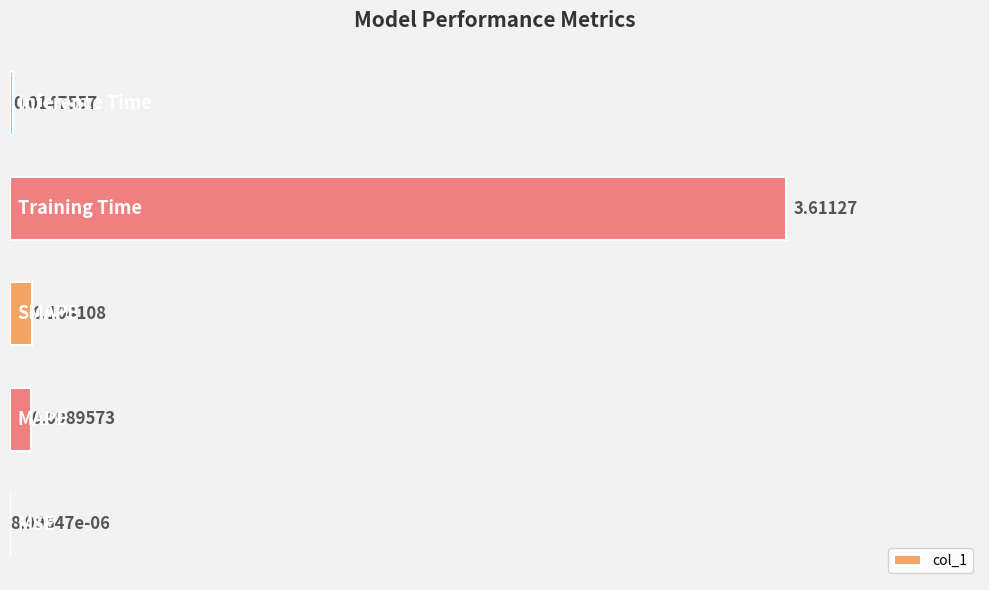

What is the sum of all values?

3.8